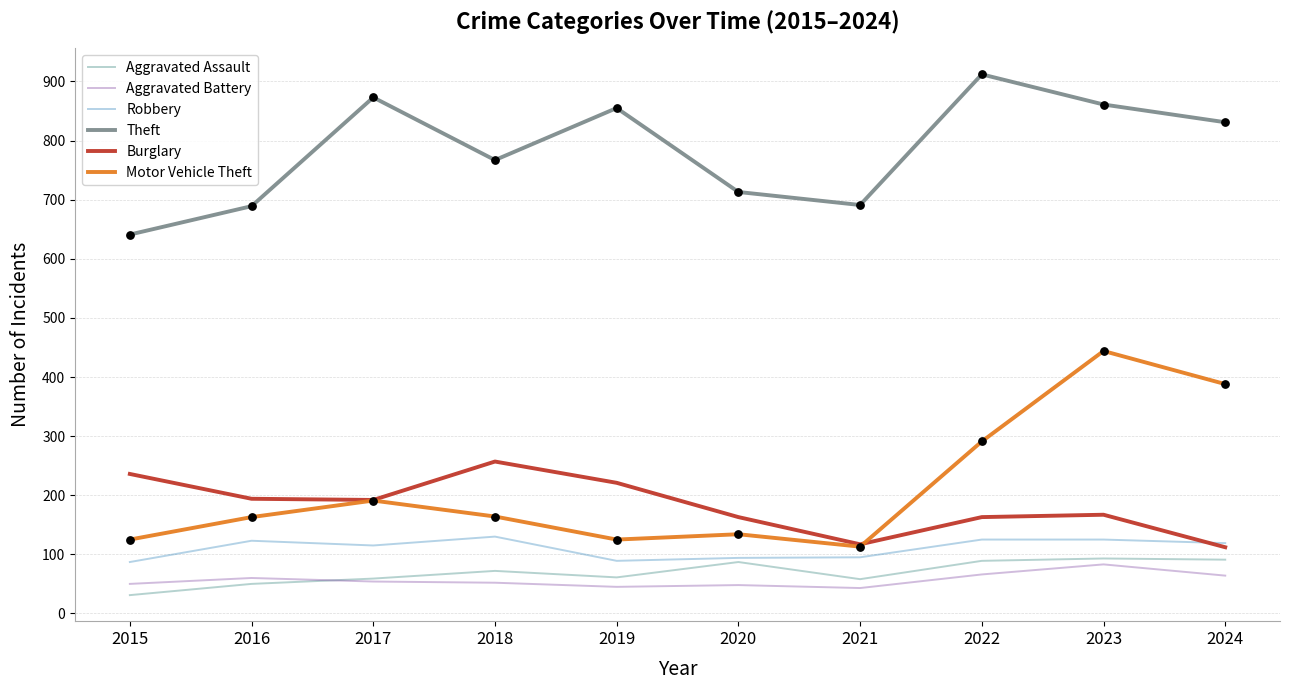

What is the spread (max minus min) of values at 2020?

665